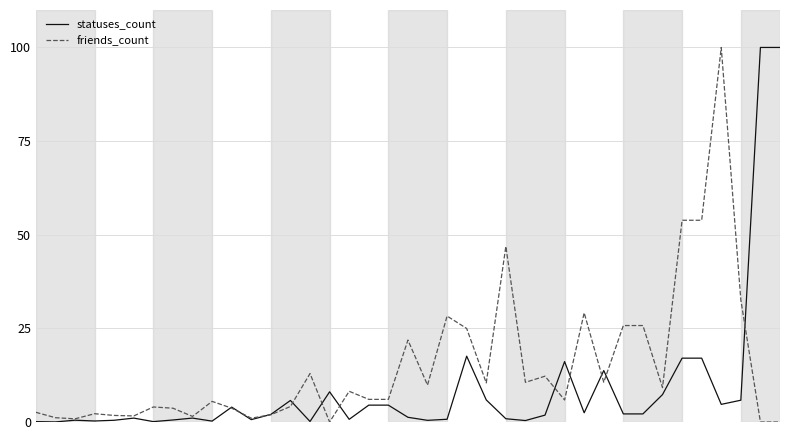

Which series has the largest total across all categories?

friends_count